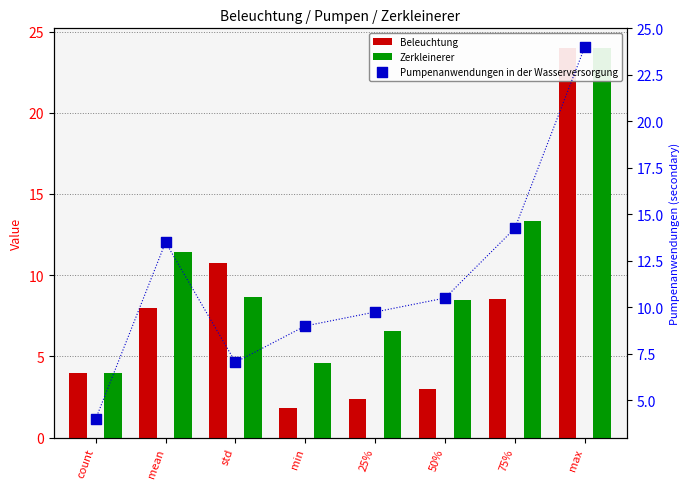

What are all the series names shown in the legend?

Beleuchtung, Zerkleinerer, Pumpenanwendungen in der Wasserversorgung